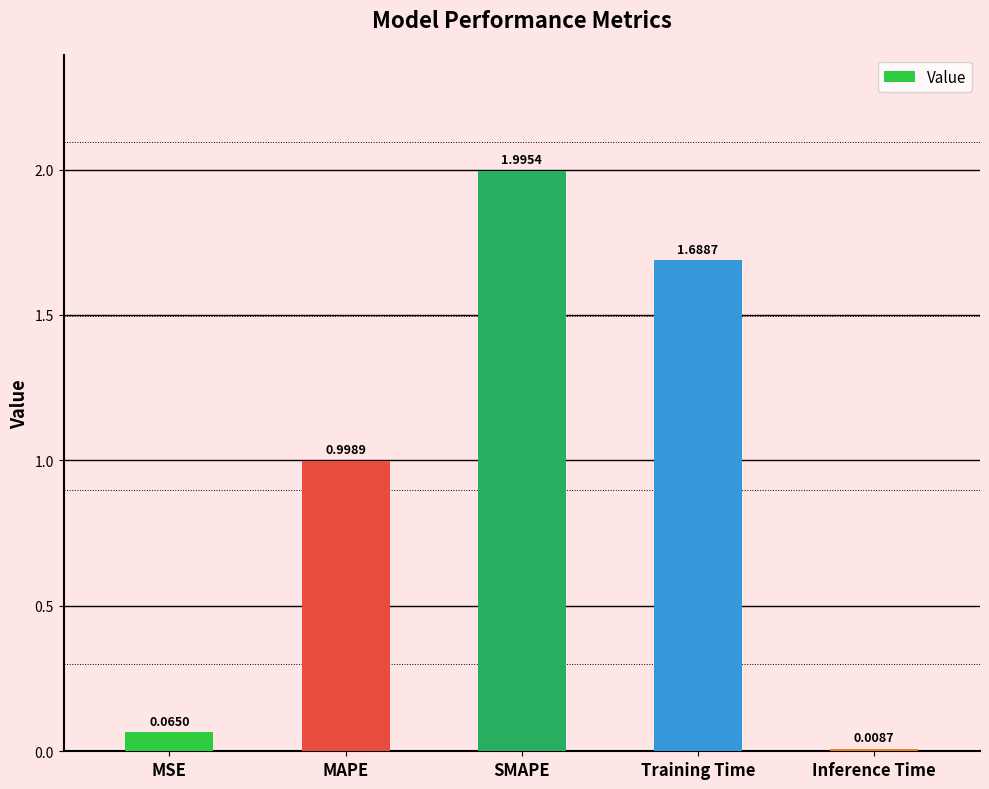

Which category has the highest value across all series?

SMAPE